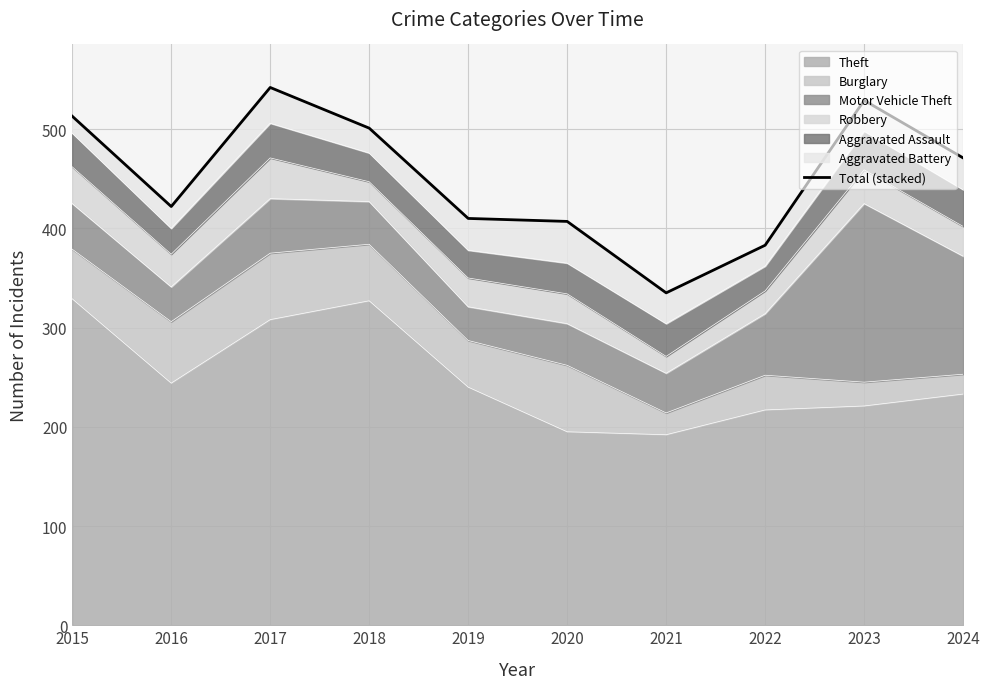

At which category does the chart reach its minimum across all series?

2021